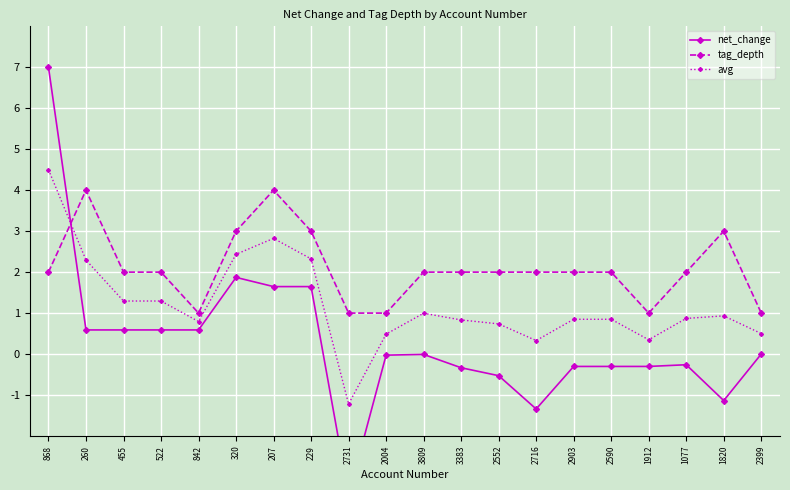

Rank the series by their average value, from lowest to highest.

net_change, avg, tag_depth